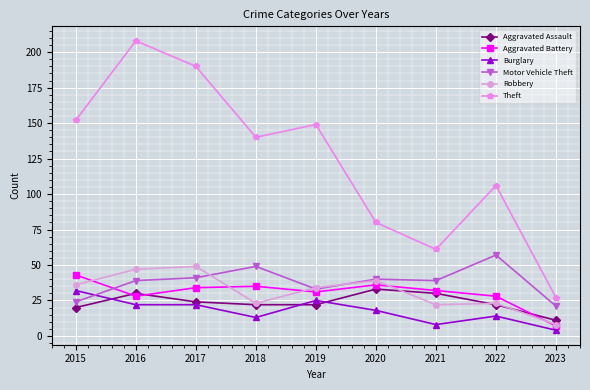

How many intersections are there between Motor Vehicle Theft and Burglary?

1